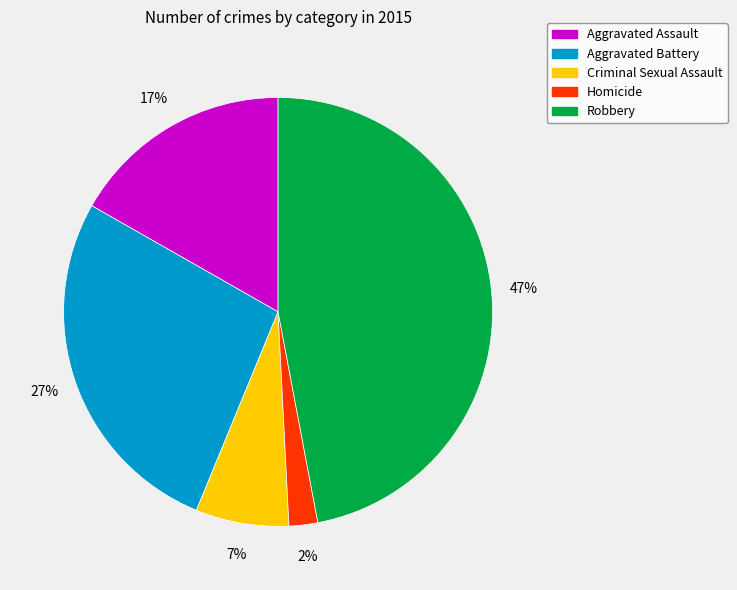

Which has a higher value, Aggravated Battery or Criminal Sexual Assault?

Aggravated Battery